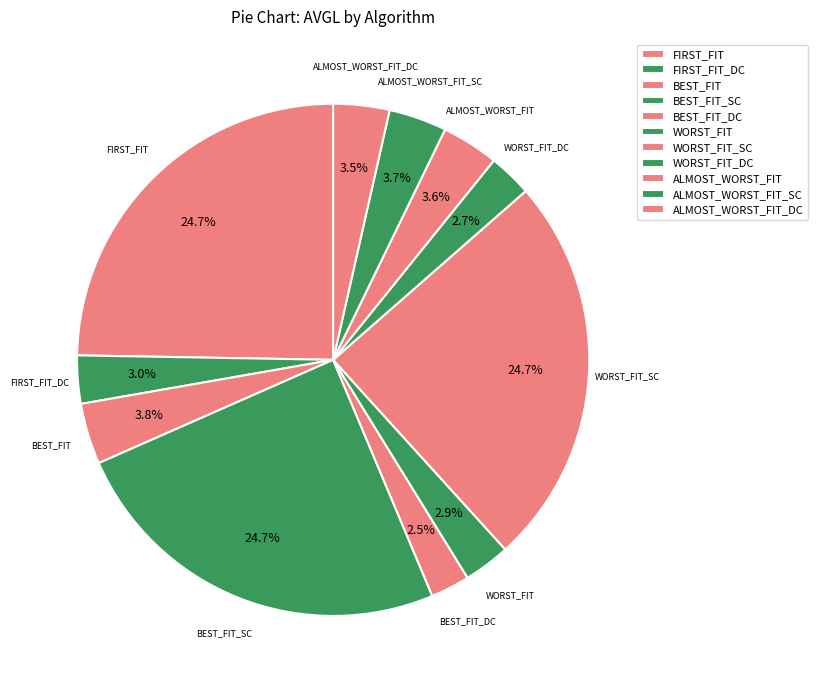

The BEST_FIT_SC slice represents 18% of the pie. True or false?

False